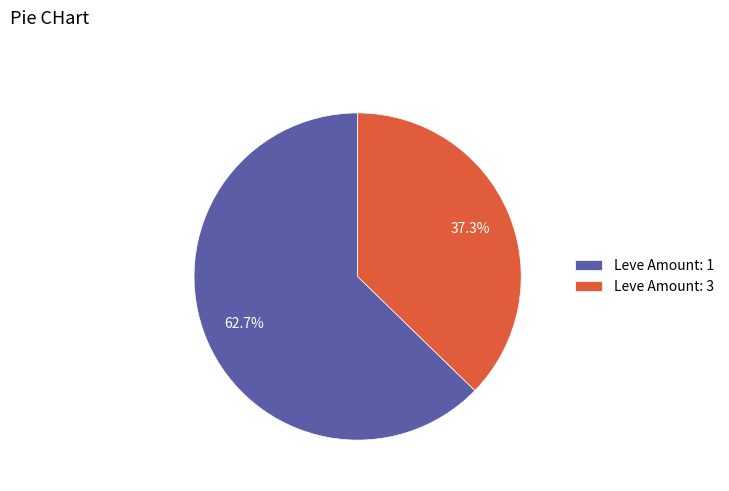

Which slice represents more than half of the pie?

Leve Amount: 1